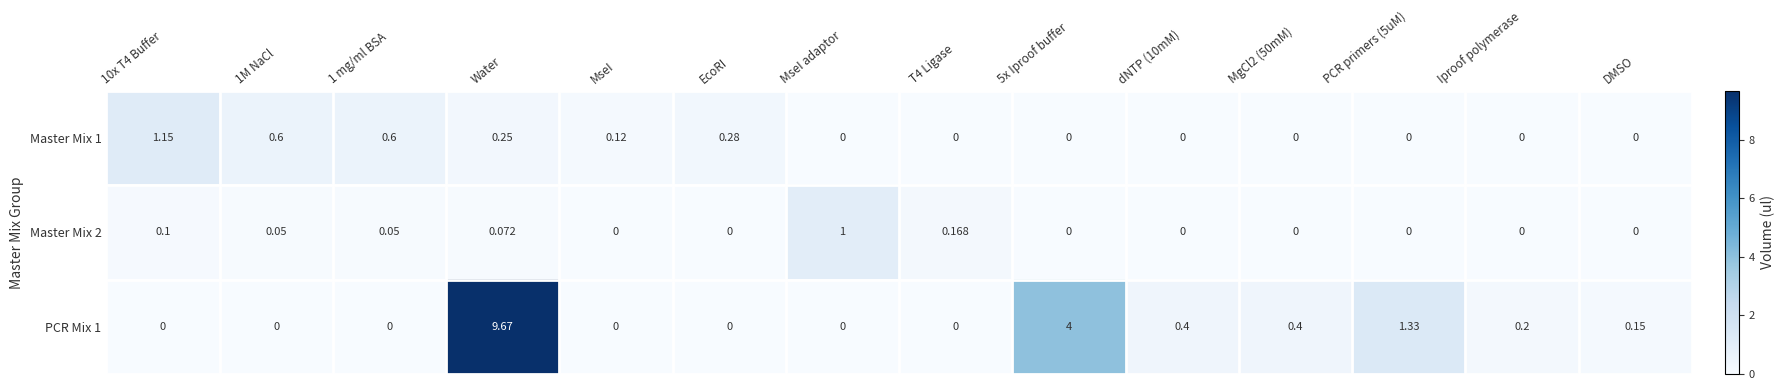

At how many categories does at least one series exceed 6?

1